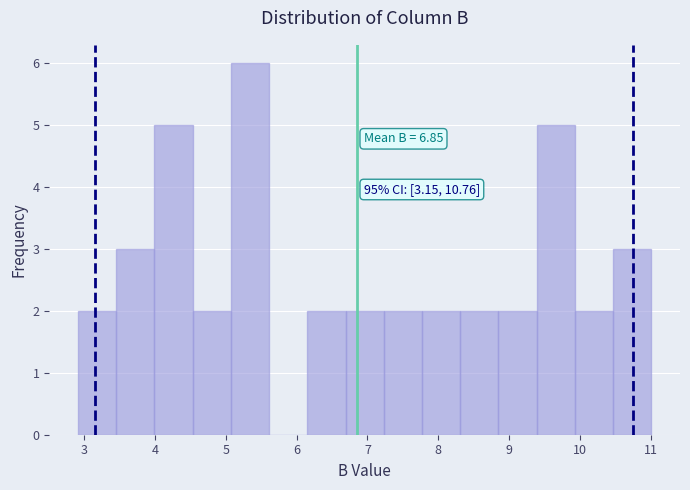

Which range on the x-axis has the tallest bar?

5.07 to 5.61